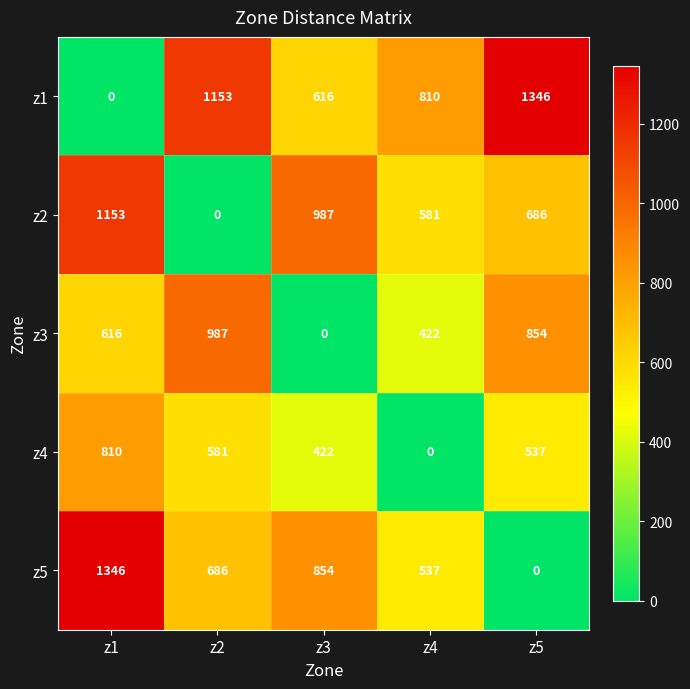

Reading right to left, list all the values displayed in this chart.

z1: z5=1346	z4=810	z3=616	z2=1153	z1=0
z2: z5=686	z4=581	z3=987	z2=0	z1=1153
z3: z5=854	z4=422	z3=0	z2=987	z1=616
z4: z5=537	z4=0	z3=422	z2=581	z1=810
z5: z5=0	z4=537	z3=854	z2=686	z1=1346